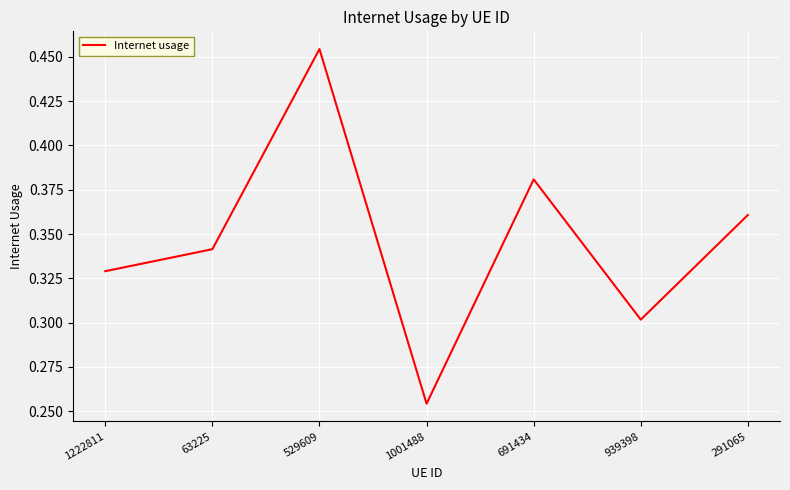

How many values are between 0 and 1?

7